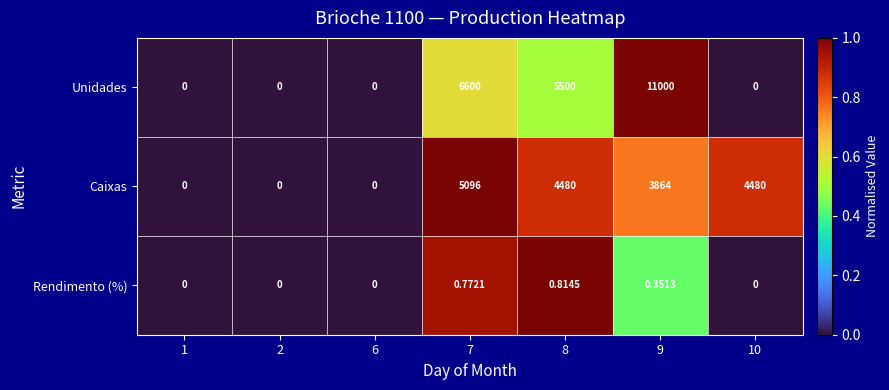

Between 7 and 8, which series saw the biggest shift?

Unidades